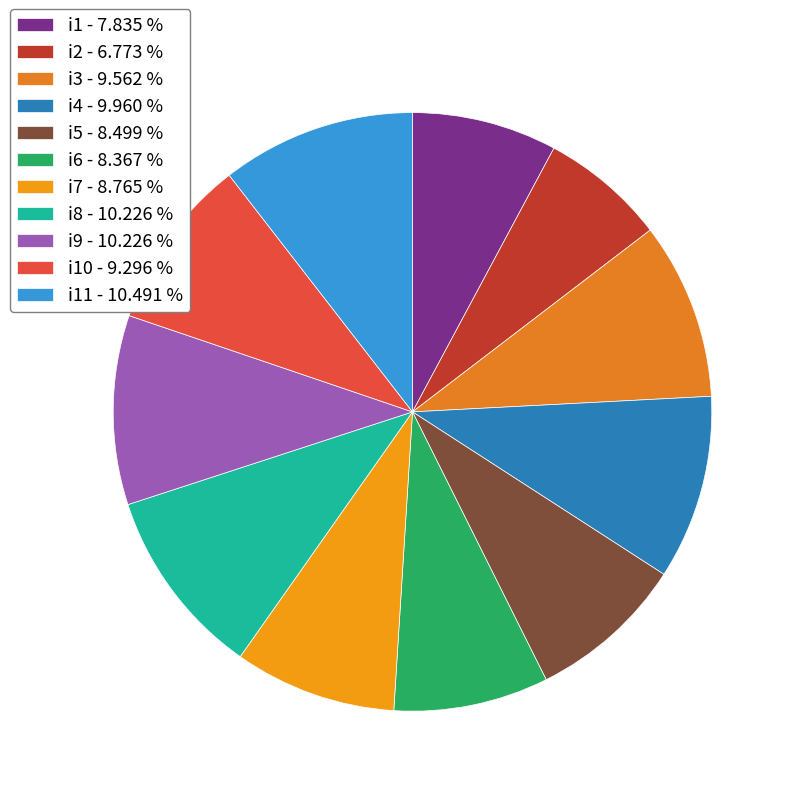

Is there a majority slice in this chart?

No